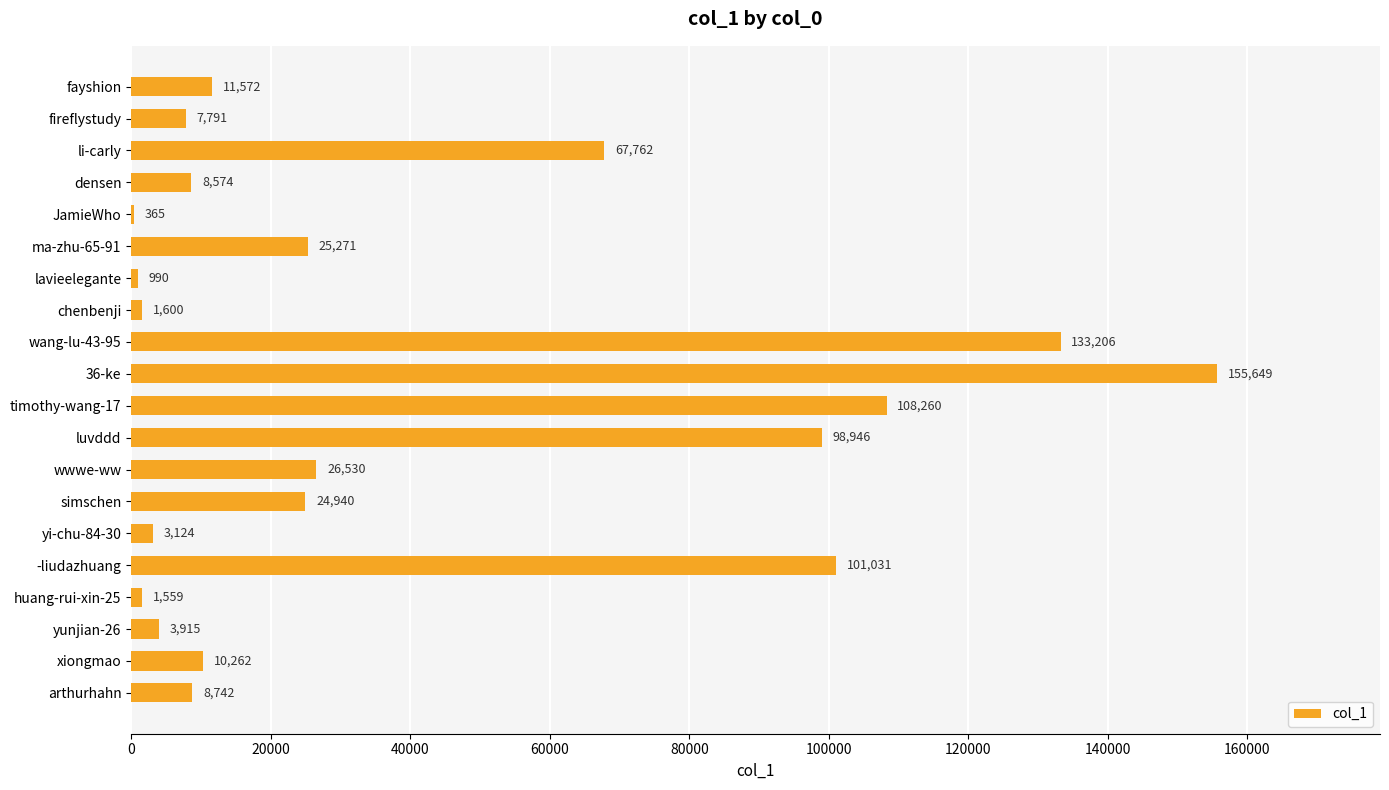

Approximately how many times larger is the value at fireflystudy compared to lavieelegante?

7.9